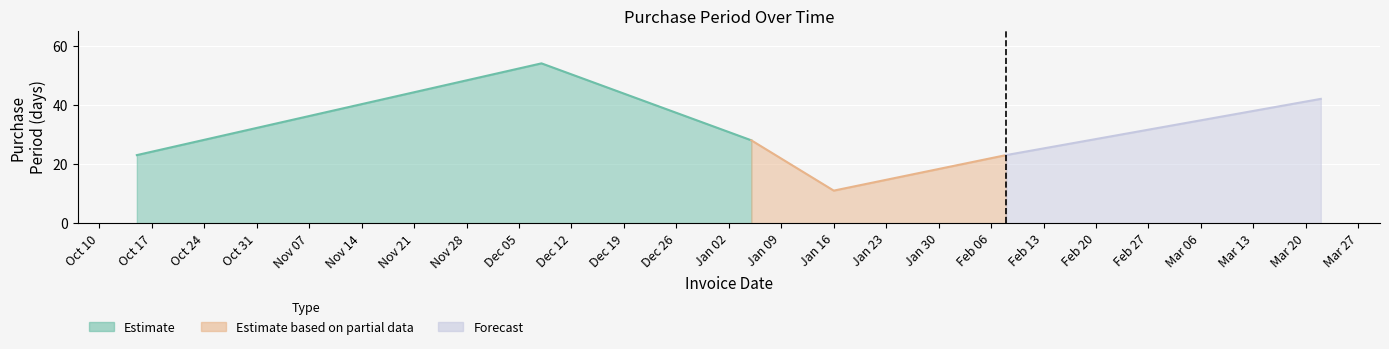

What is the sum of all values?

181